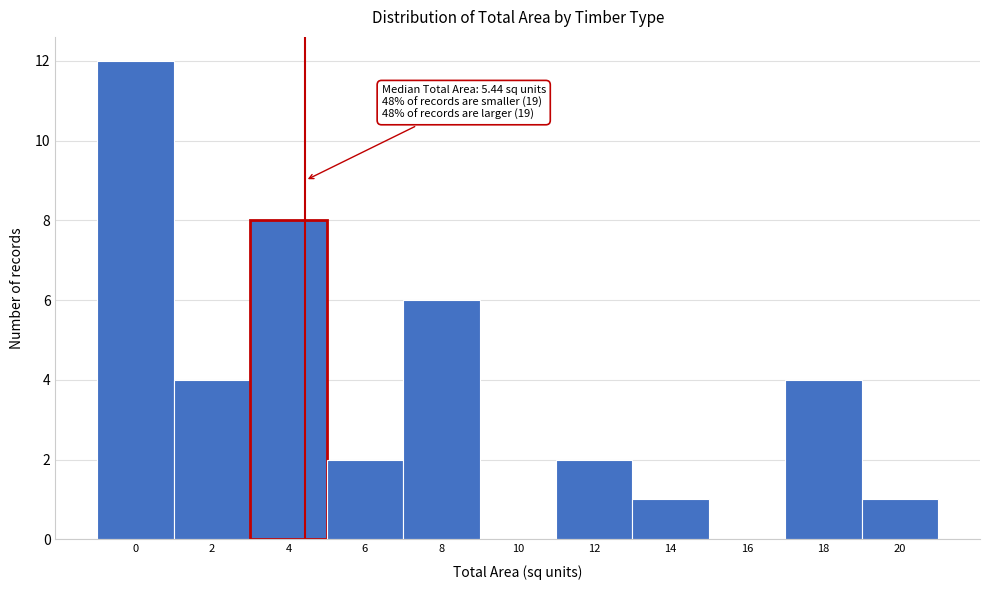

Reading right to left, list all the values displayed in this chart.

20=1	18=4	16=0	14=1	12=2	10=0	8=6	6=2	4=8	2=4	0=12